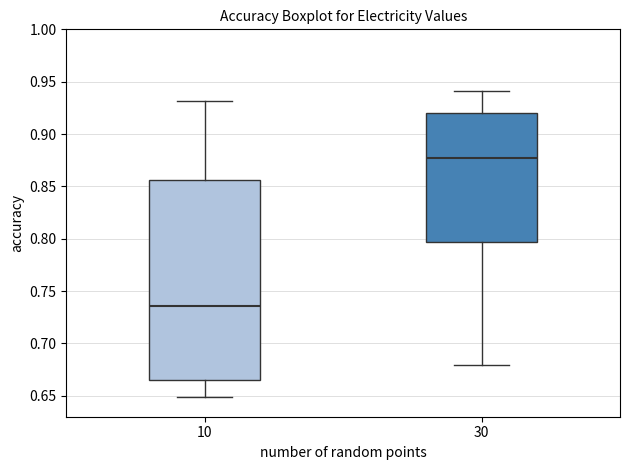

Reading left to right, transcribe this box plot: for each box, give where its median line is, the range the box spans, and where its two whiskers end, as read against the y-axis. The values are not printed on the chart, so give them approximately, as read against the axis.

10: median 0.735, box 0.665 to 0.855, whiskers 0.650 to 0.930
30: median 0.875, box 0.795 to 0.920, whiskers 0.680 to 0.940